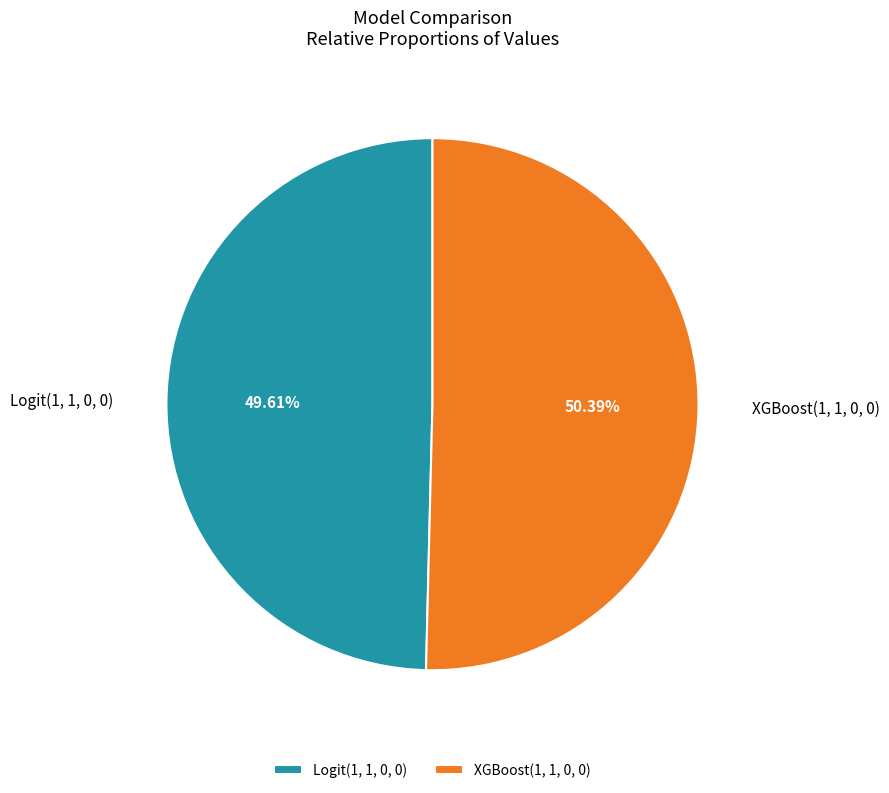

To the nearest percent, what portion does Logit(1, 1, 0, 0) represent?

50%